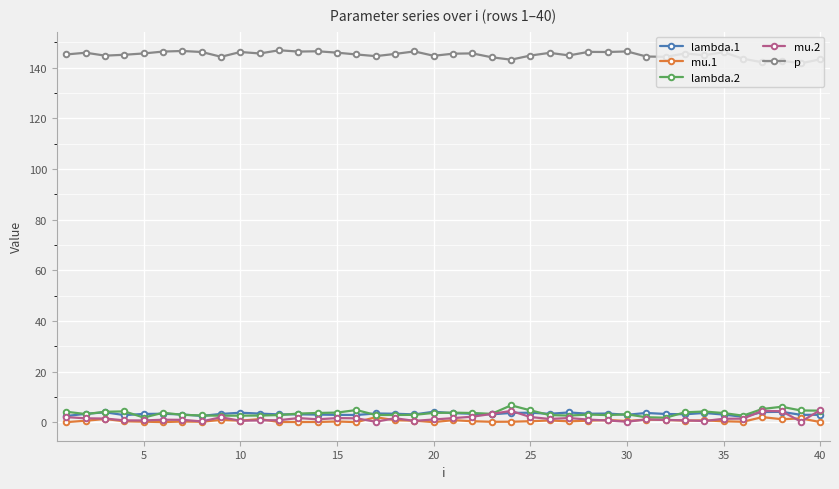

Which series has the largest total across all categories?

p